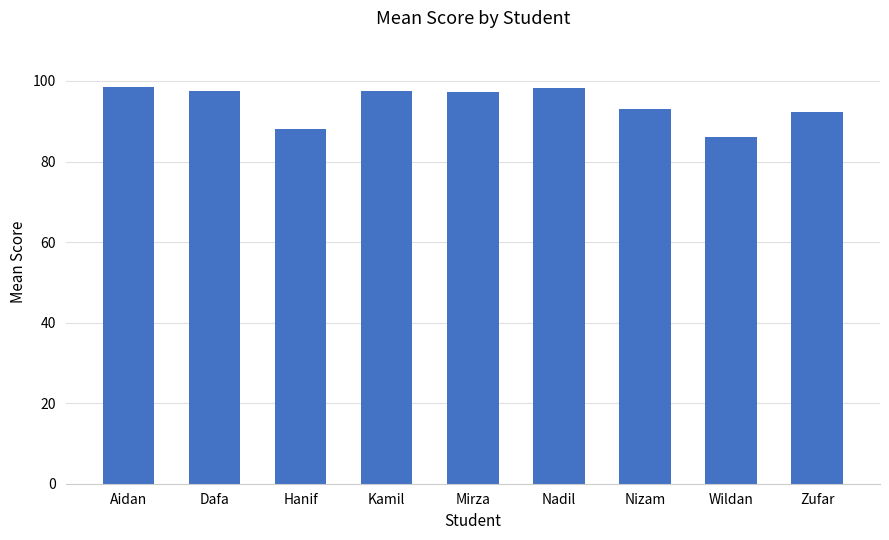

How many series are shown in this chart?

1